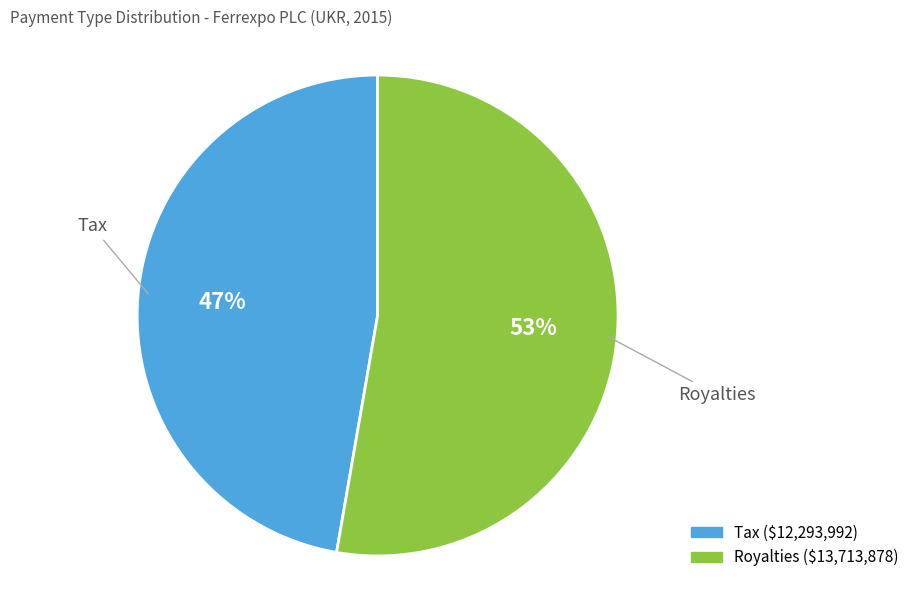

To the nearest percent, what percentage of the pie is Royalties?

53%